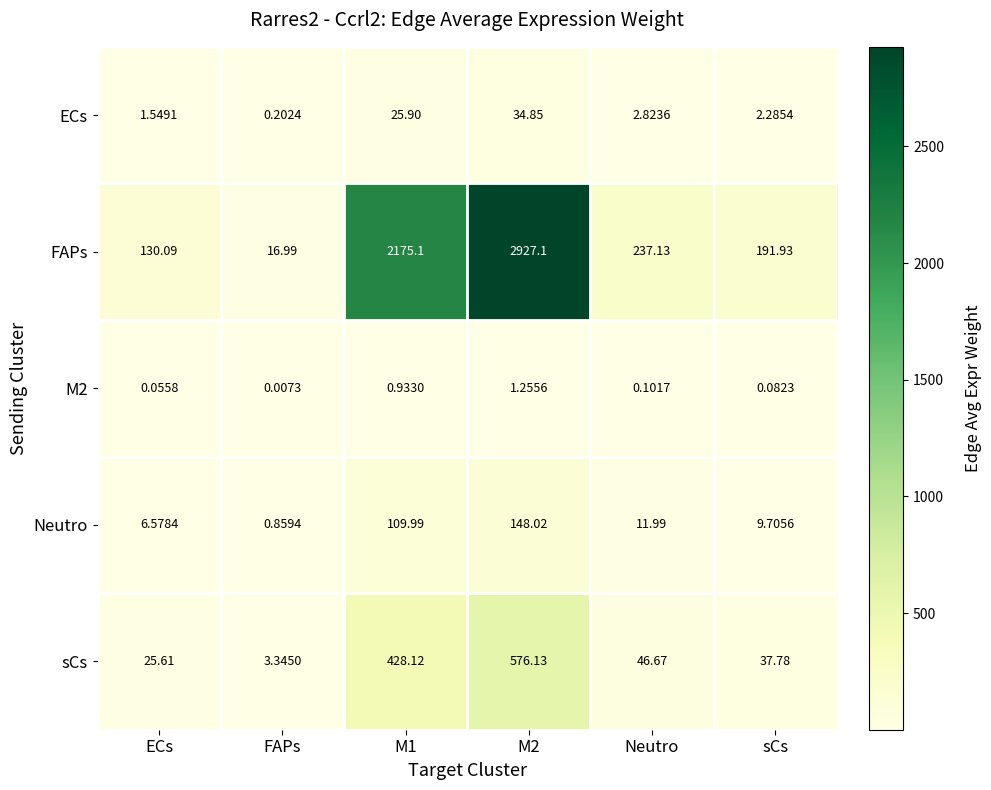

What is the spread (max minus min) of values at FAPs?

17.0